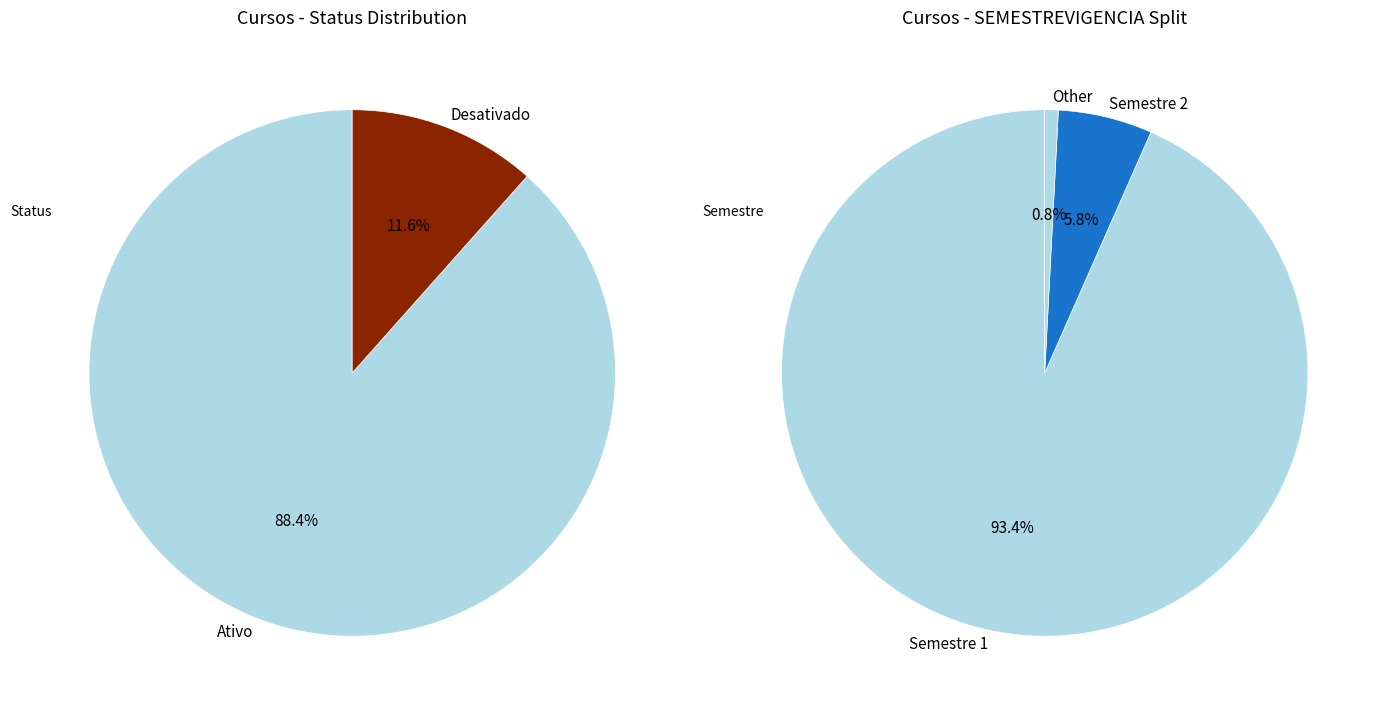

To the nearest percent, what is the difference between the Ativo and Desativado slice percentages?

77%